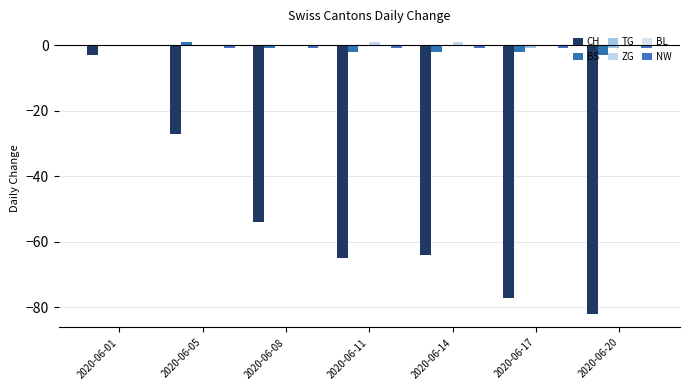

Count the number of categories in the chart.

7